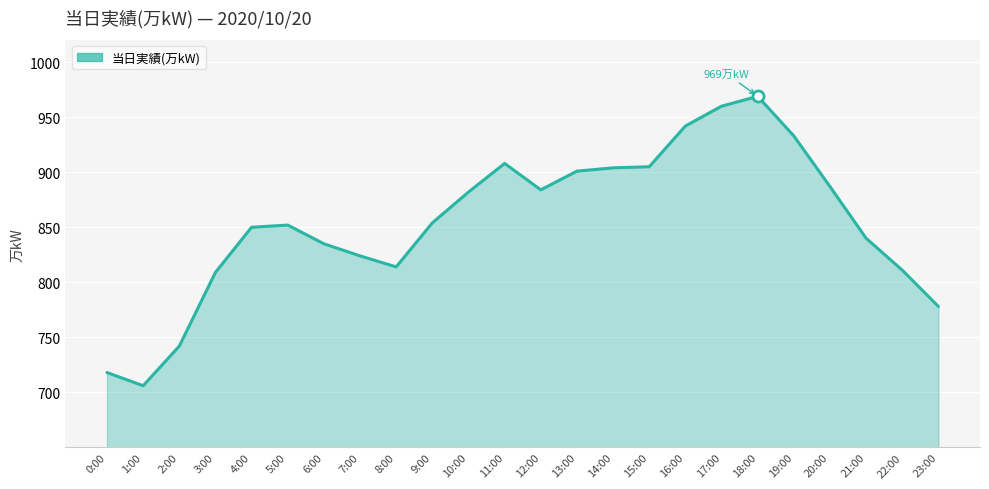

What is the greatest value displayed?

969